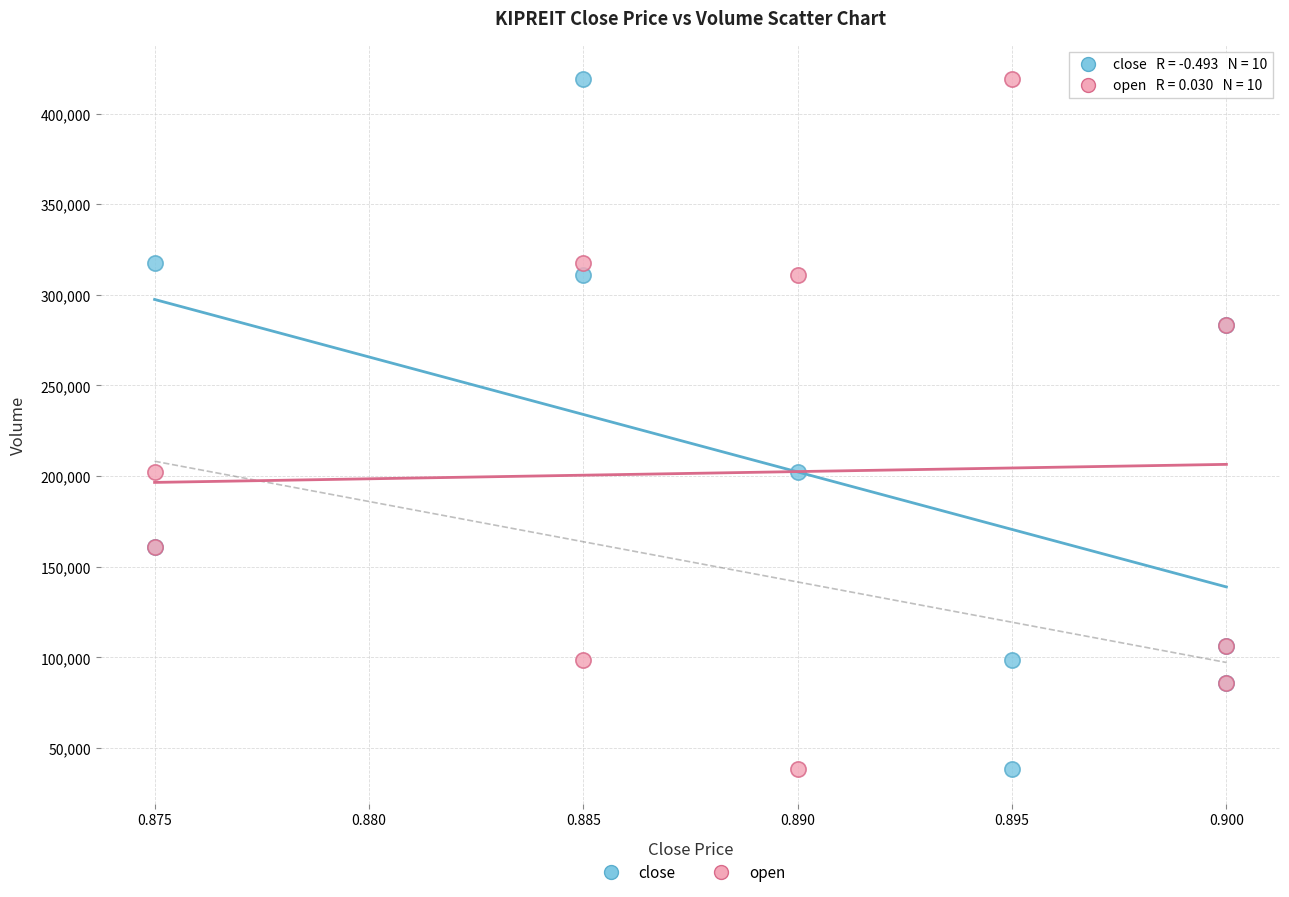

What are all the series names shown in the legend?

close, open